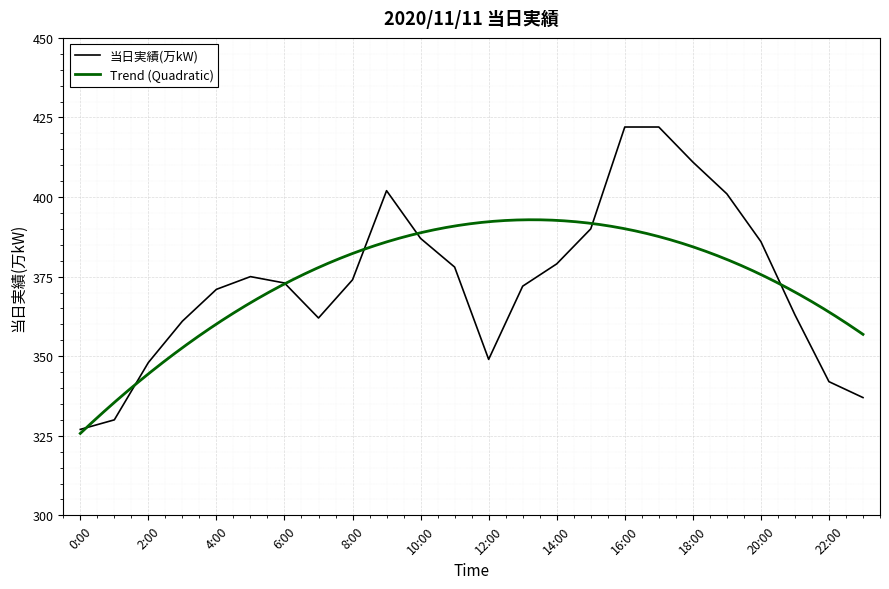

Rank the categories by value from lowest to highest.

0:00, 1:00, 23:00, 22:00, 2:00, 12:00, 3:00, 7:00, 21:00, 4:00, 13:00, 6:00, 8:00, 5:00, 11:00, 14:00, 20:00, 10:00, 15:00, 19:00, 9:00, 18:00, 16:00, 17:00